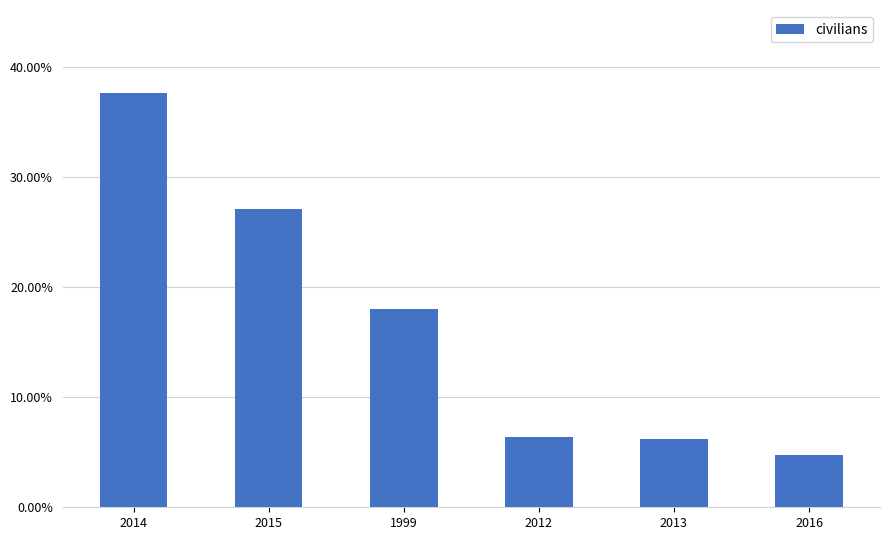

Reading left to right, what are all the values shown in this chart?

2014=0.4	2015=0.3	1999=0.2	2012=0.1	2013=0.1	2016=0.0